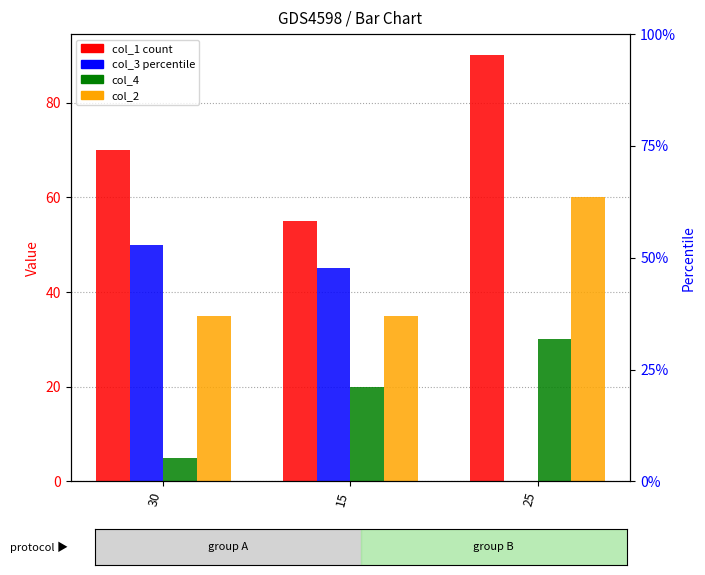

Reading left to right, transcribe all the data shown in this chart.

col_1: 30=70	15=55	25=90
col_3: 30=50	15=45	25=0
col_4: 30=5	15=20	25=30
col_2: 30=35	15=35	25=60